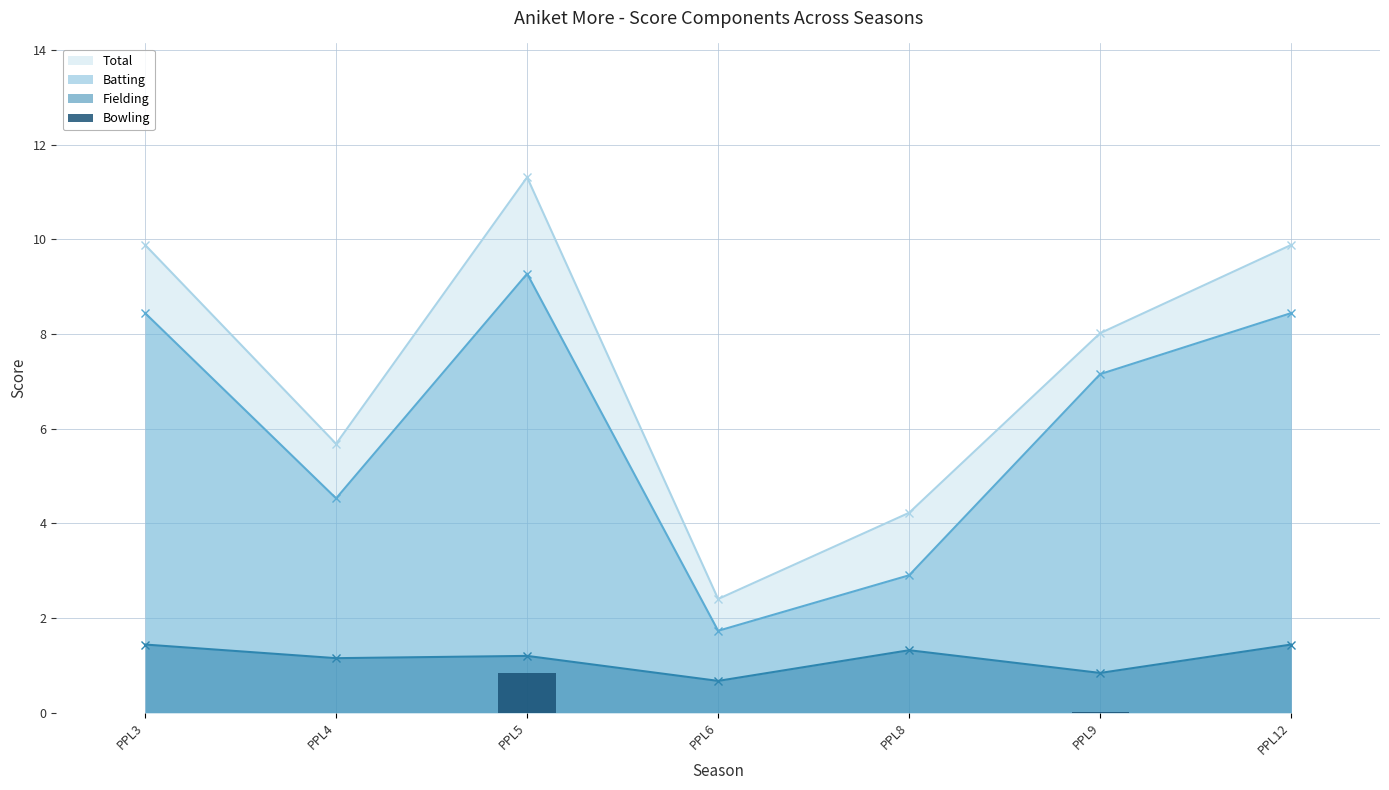

What is the value of the 3rd bar from the left?

0.8